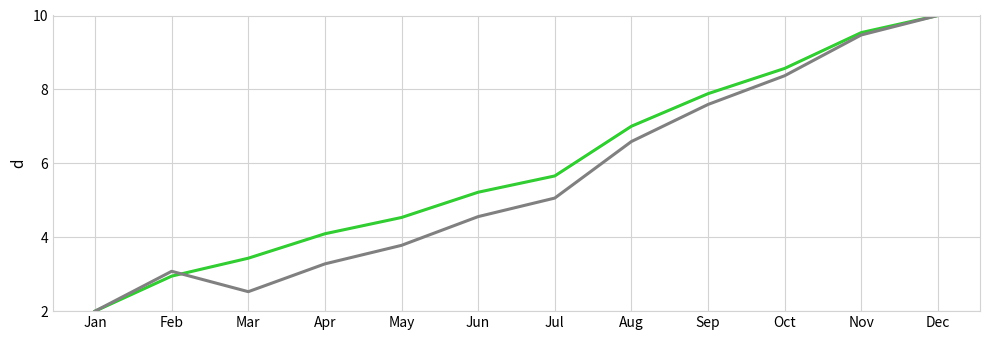

What is the difference between the highest and lowest values at Mar?

0.9